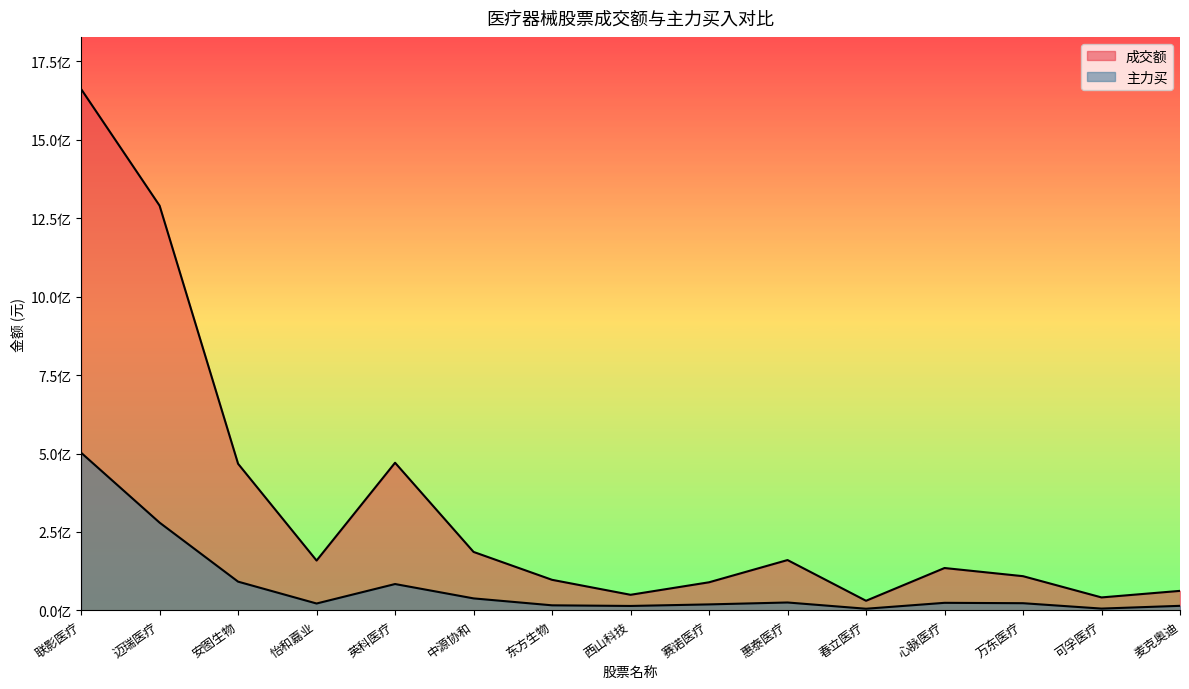

The value of 成交额 at 心脉医疗 is 135076101. True or false?

True